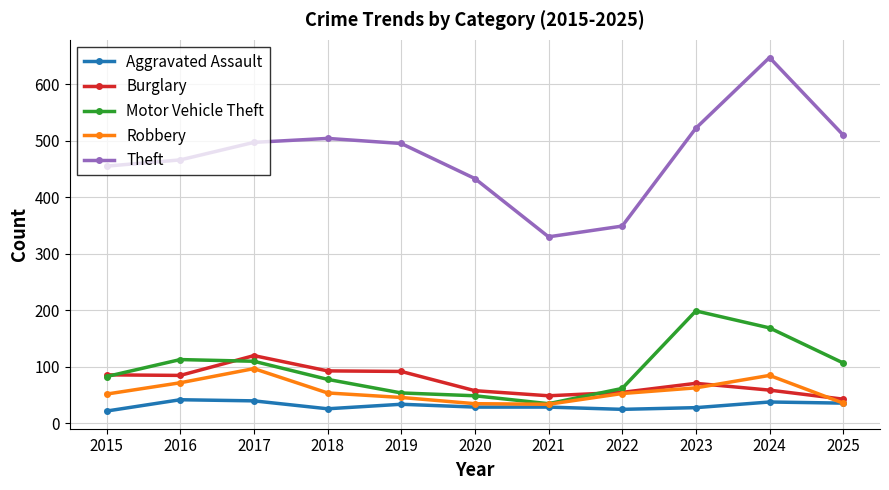

Read the Theft value at 2017.

497